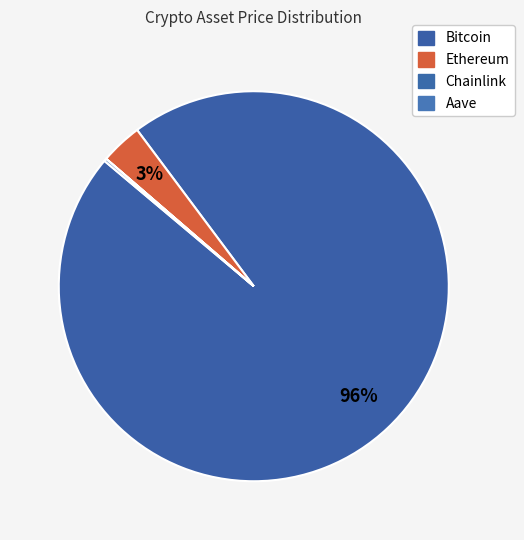

Rank the categories by value from lowest to highest.

Chainlink, Aave, Ethereum, Bitcoin